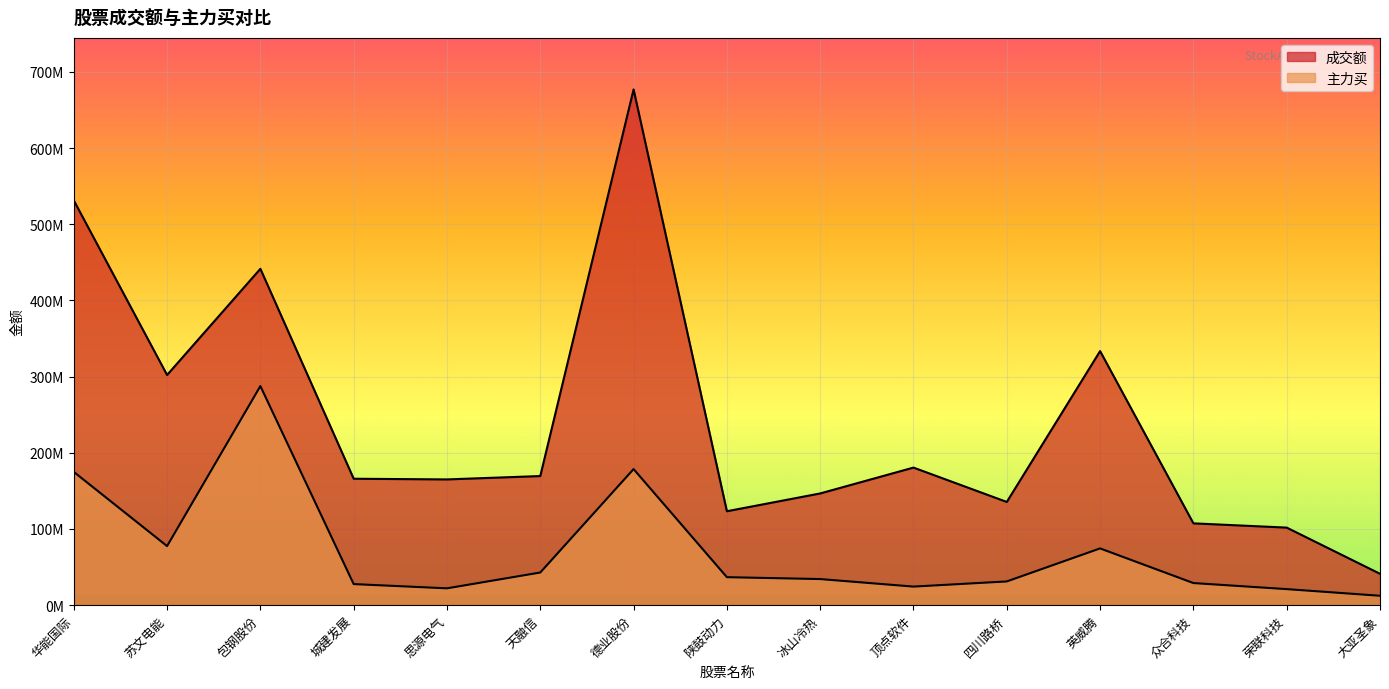

What is the label of the 15th point from the left?

大亚圣象